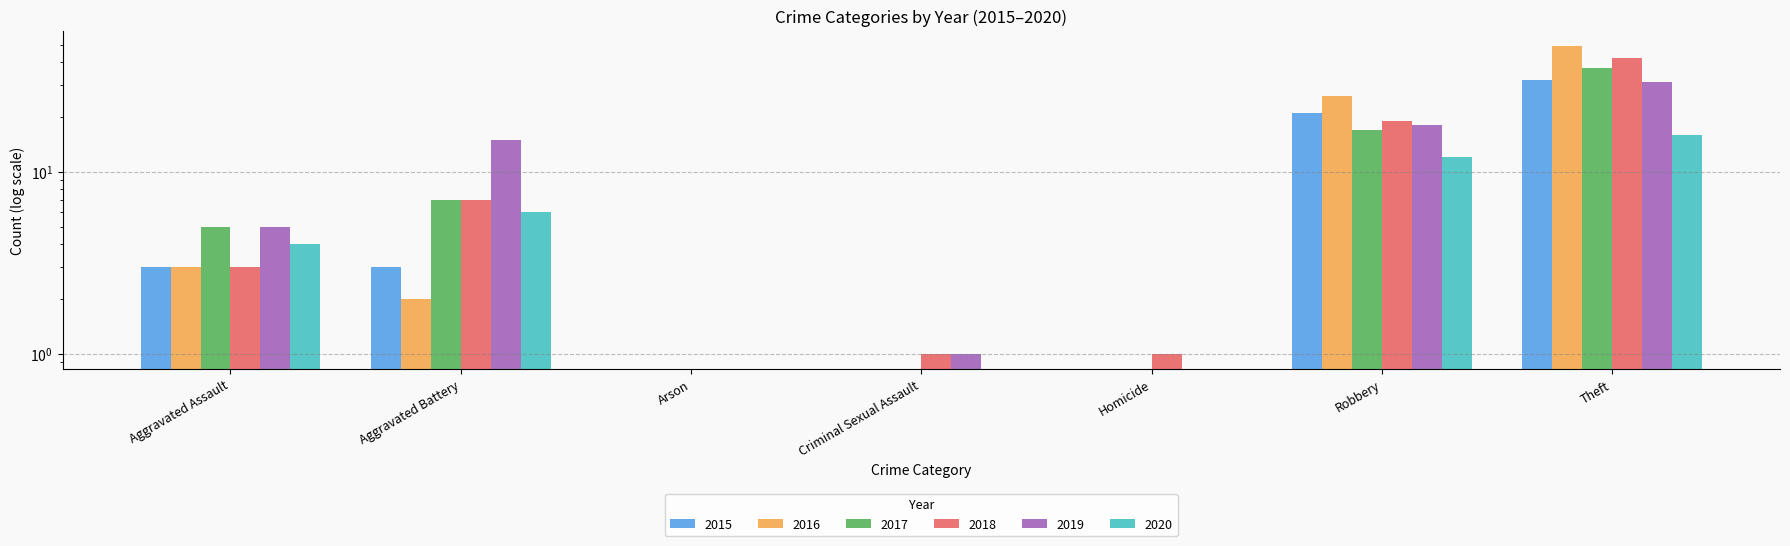

Reading left to right, transcribe all the data shown in this chart.

2015: 3	3	0	0	0	21	32
2016: 3	2	0	0	0	26	49
2017: 5	7	0	0	0	17	37
2018: 3	7	0	1	1	19	42
2019: 5	15	0	1	0	18	31
2020: 4	6	0	0	0	12	16